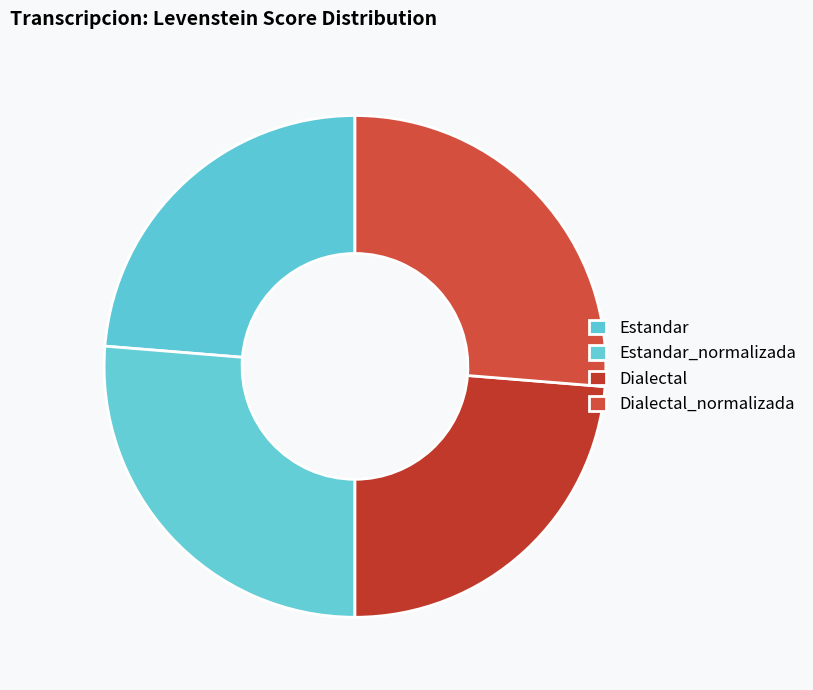

To the nearest percent, what is the average slice percentage?

25%